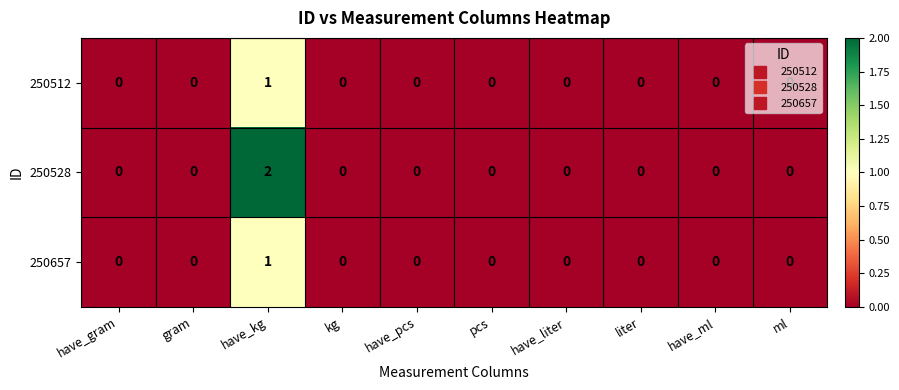

How many series are shown in this chart?

3